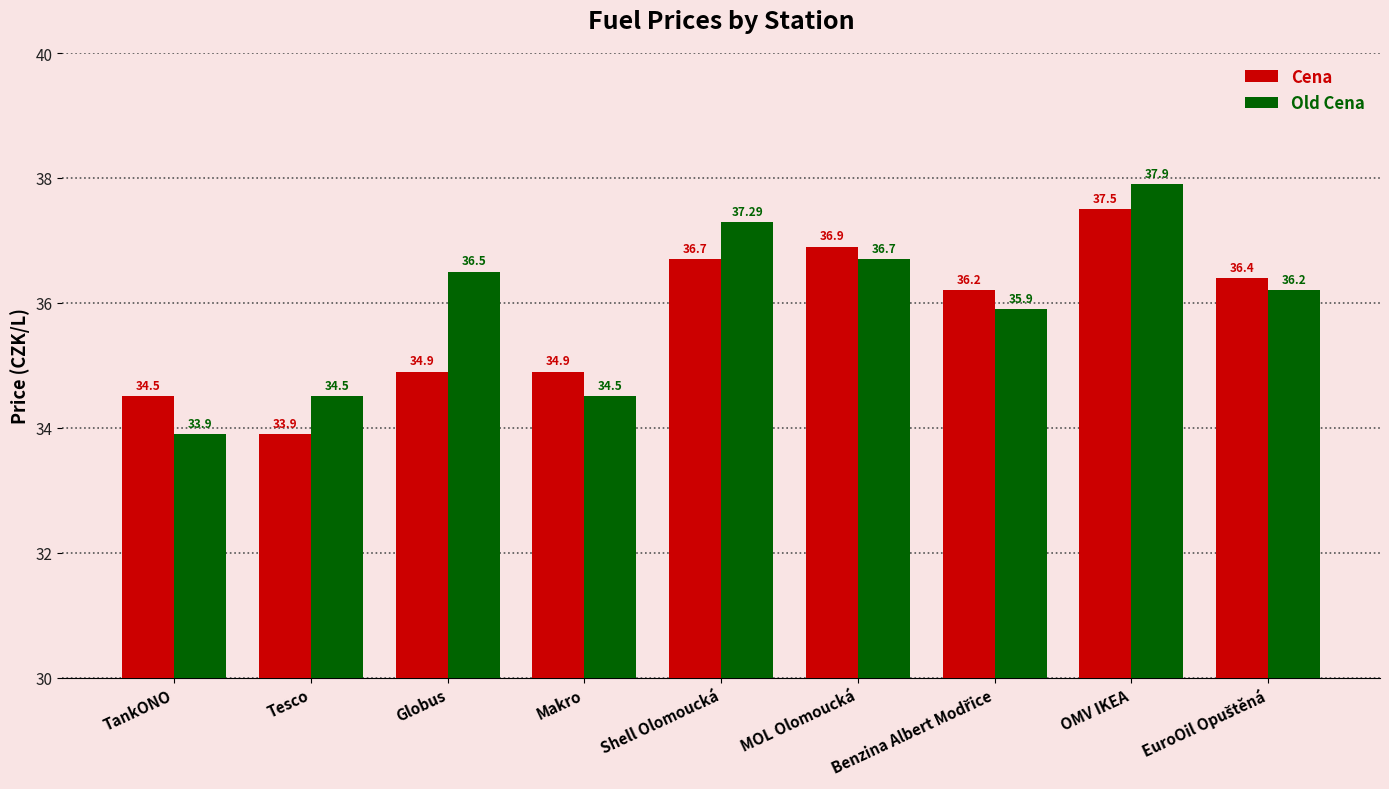

List the series in order of their peak value, lowest first.

Cena, Old Cena